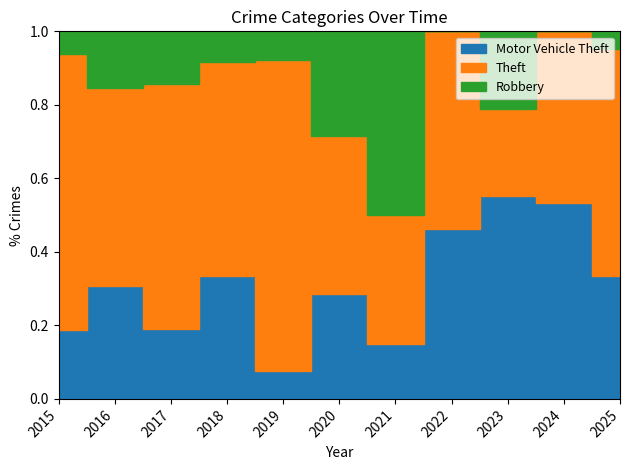

Rank the series by their average value, from lowest to highest.

Robbery, Motor Vehicle Theft, Theft